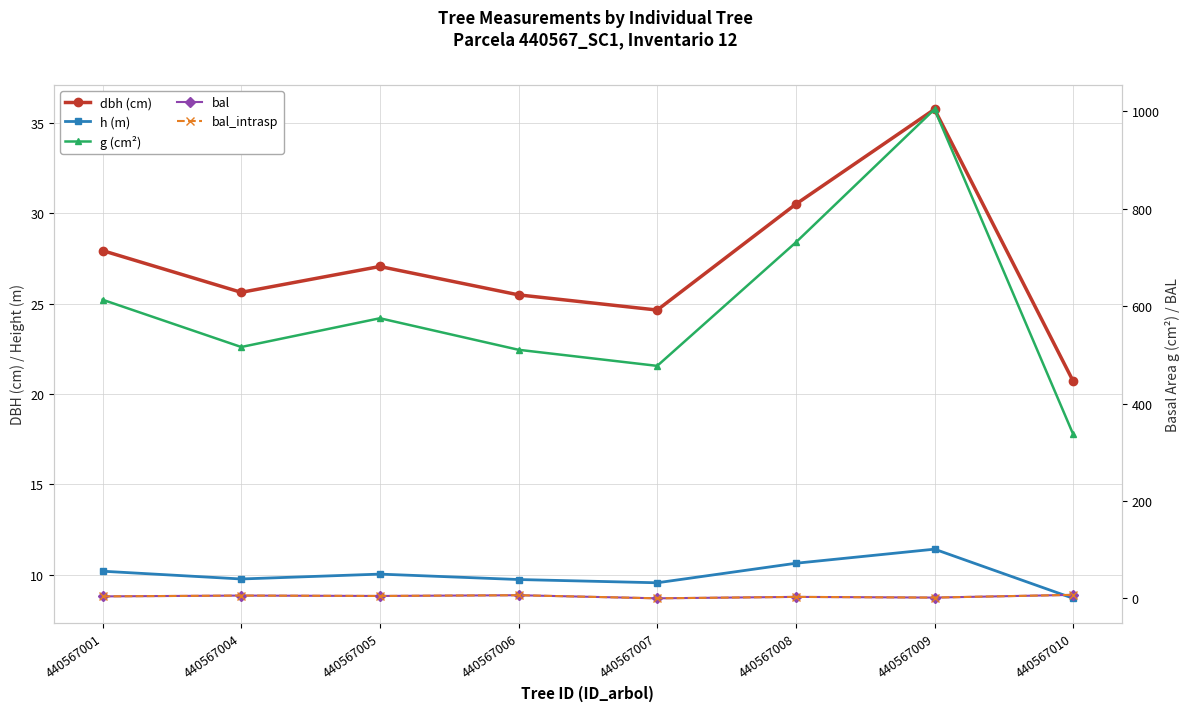

The h (m) series shows 15.5 at 440567007. True or false?

False